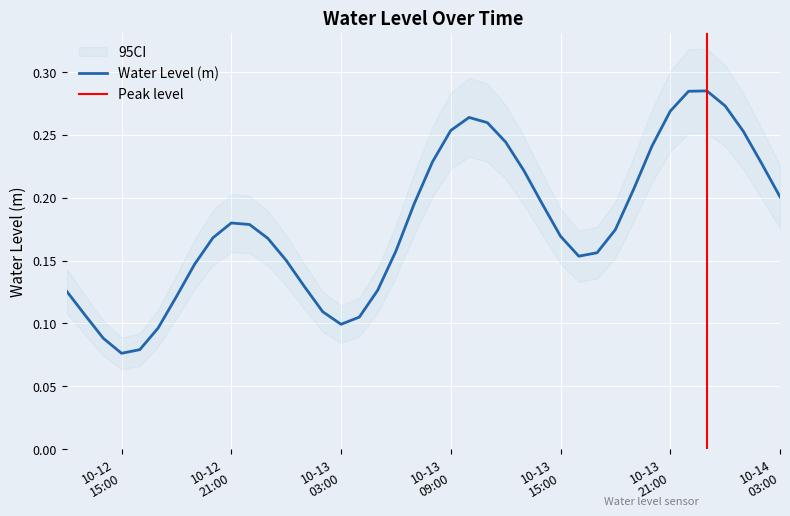

What is the difference between the maximum and minimum values?

0.2